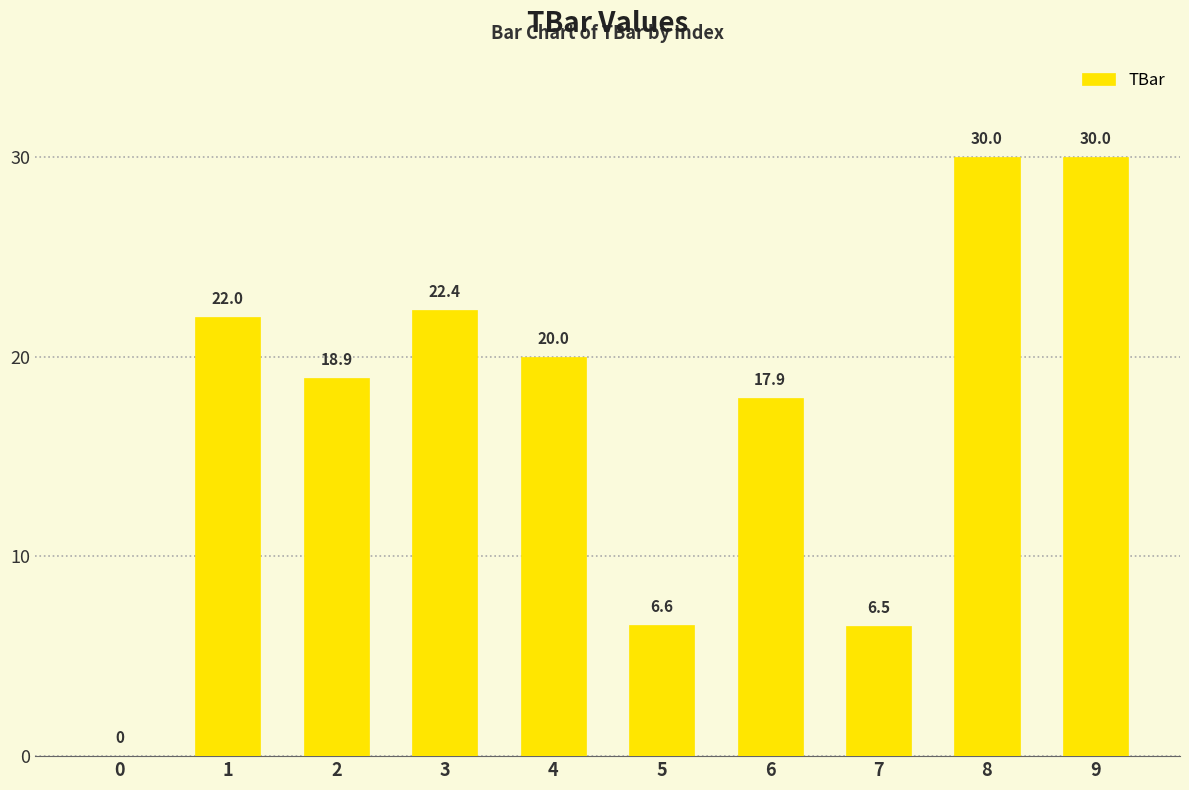

What is the sum of all values?

174.3